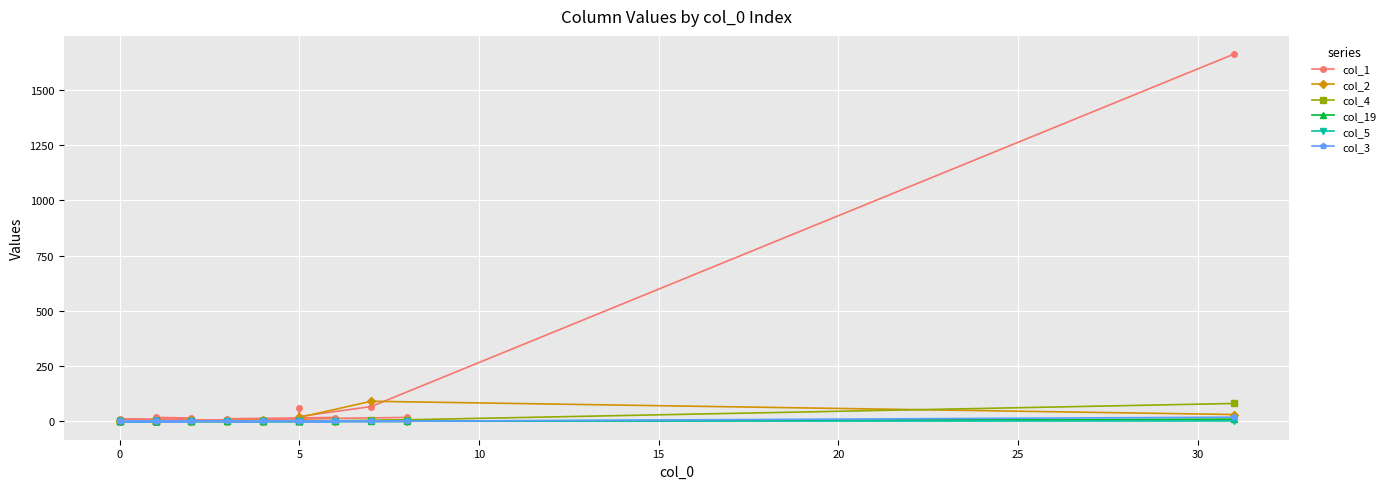

How many positive values does the col_2 series have?

14